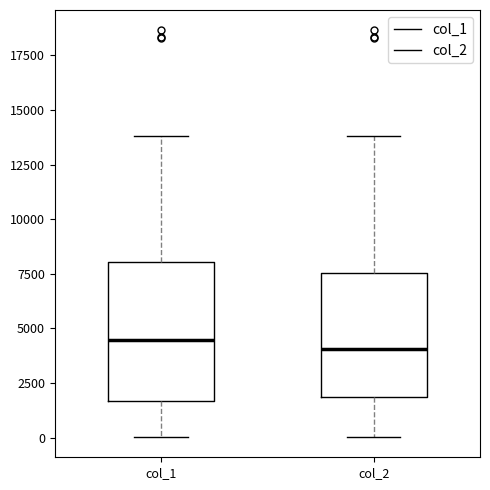

Reading left to right, transcribe this box plot: for each box, give where its median line is, the range the box spans, and where its two whiskers end, as read against the y-axis. The values are not printed on the chart, so give them approximately, as read against the axis.

col_1: median 4500, box 1500 to 8000, whiskers 0 to 14000
col_2: median 4000, box 2000 to 7500, whiskers 0 to 14000